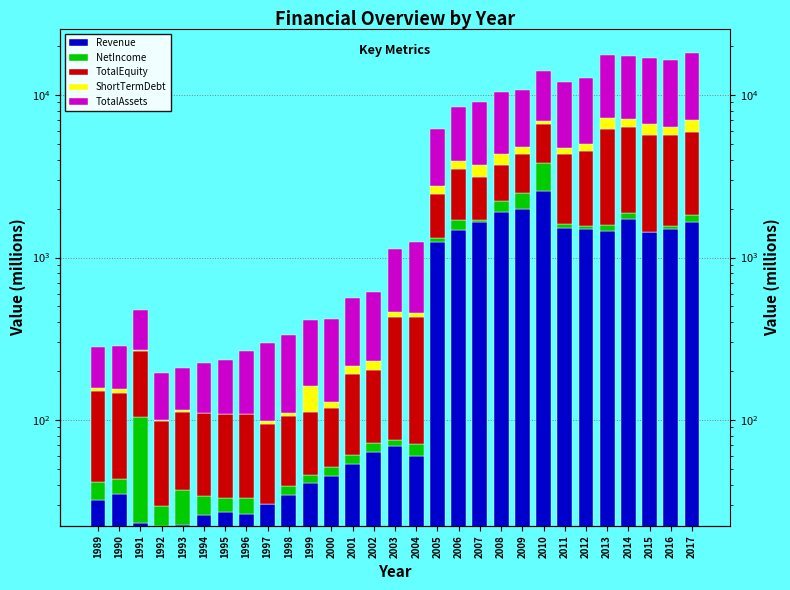

What is the highest value of the ShortTermDebt series?

1074.0